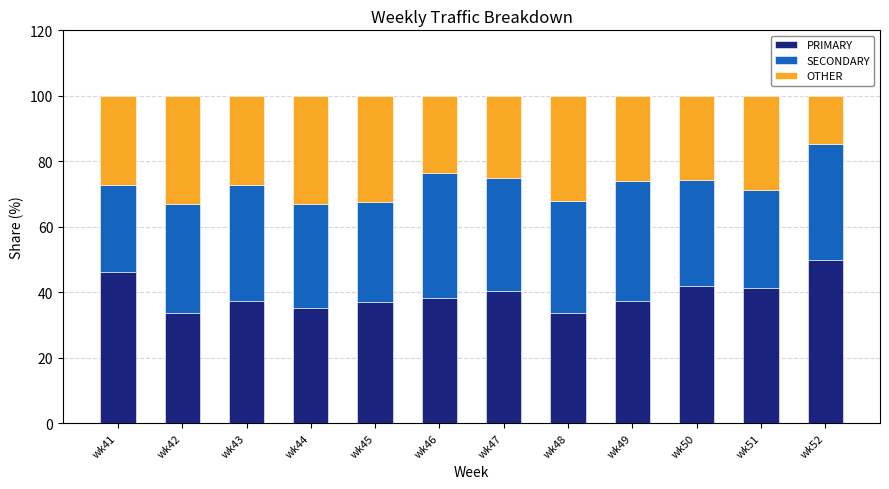

Are the bars horizontal?

No